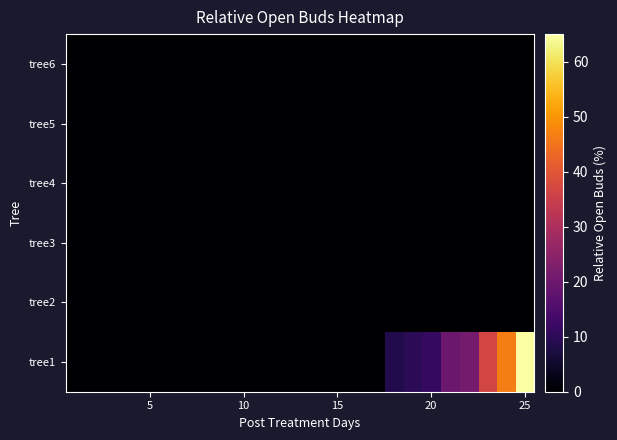

Reading right to left, list all the values displayed in this chart.

tree1: 64.8	46.5	36.6	21.1	19.7	11.3	9.9	8.5	0.0	0.0	0.0	0.0	0.0	0.0	0.0	0.0	0.0	0.0	0.0	0.0	0.0	0.0	0.0	0.0	0.0
tree2: 0.0	0.0	0.0	0.0	0.0	0.0	0.0	0.0	0.0	0.0	0.0	0.0	0.0	0.0	0.0	0.0	0.0	0.0	0.0	0.0	0.0	0.0	0.0	0.0	0.0
tree3: 0.0	0.0	0.0	0.0	0.0	0.0	0.0	0.0	0.0	0.0	0.0	0.0	0.0	0.0	0.0	0.0	0.0	0.0	0.0	0.0	0.0	0.0	0.0	0.0	0.0
tree4: 0.0	0.0	0.0	0.0	0.0	0.0	0.0	0.0	0.0	0.0	0.0	0.0	0.0	0.0	0.0	0.0	0.0	0.0	0.0	0.0	0.0	0.0	0.0	0.0	0.0
tree5: 0.0	0.0	0.0	0.0	0.0	0.0	0.0	0.0	0.0	0.0	0.0	0.0	0.0	0.0	0.0	0.0	0.0	0.0	0.0	0.0	0.0	0.0	0.0	0.0	0.0
tree6: 0.0	0.0	0.0	0.0	0.0	0.0	0.0	0.0	0.0	0.0	0.0	0.0	0.0	0.0	0.0	0.0	0.0	0.0	0.0	0.0	0.0	0.0	0.0	0.0	0.0